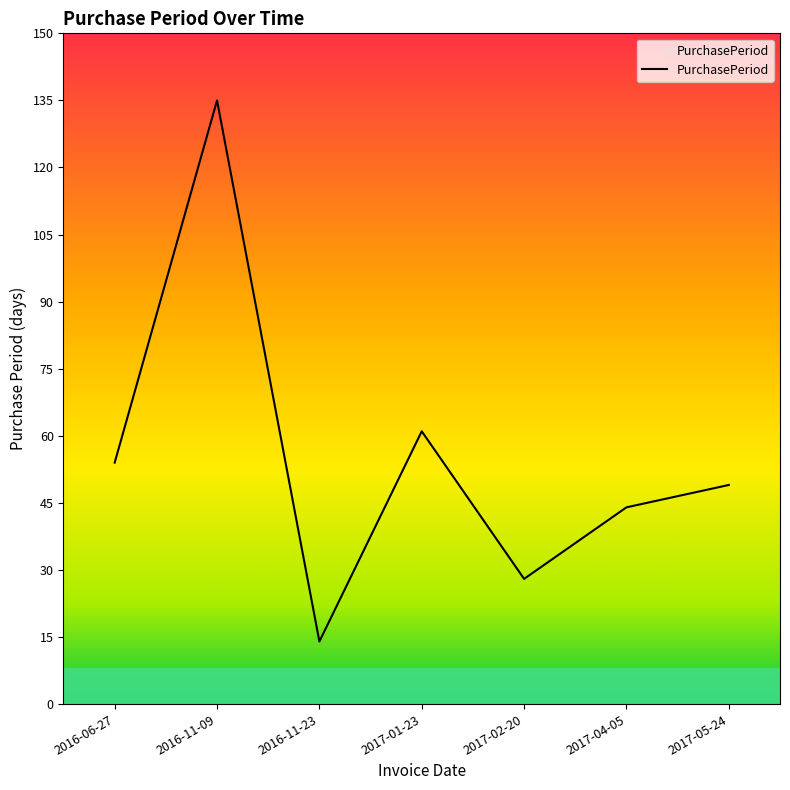

Rank the categories by value from highest to lowest.

2016-11-09, 2017-01-23, 2016-06-27, 2017-05-24, 2017-04-05, 2017-02-20, 2016-11-23